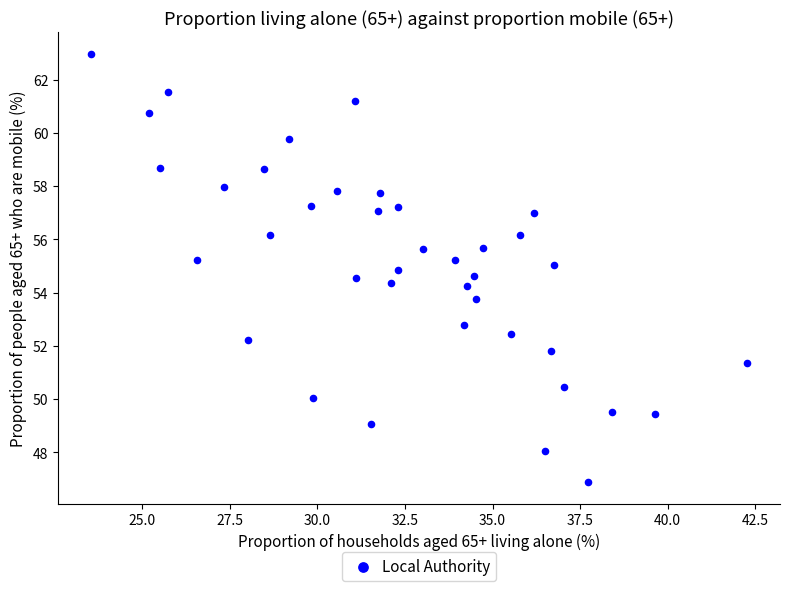

What is the range of Y values (max minus min)?

16.1